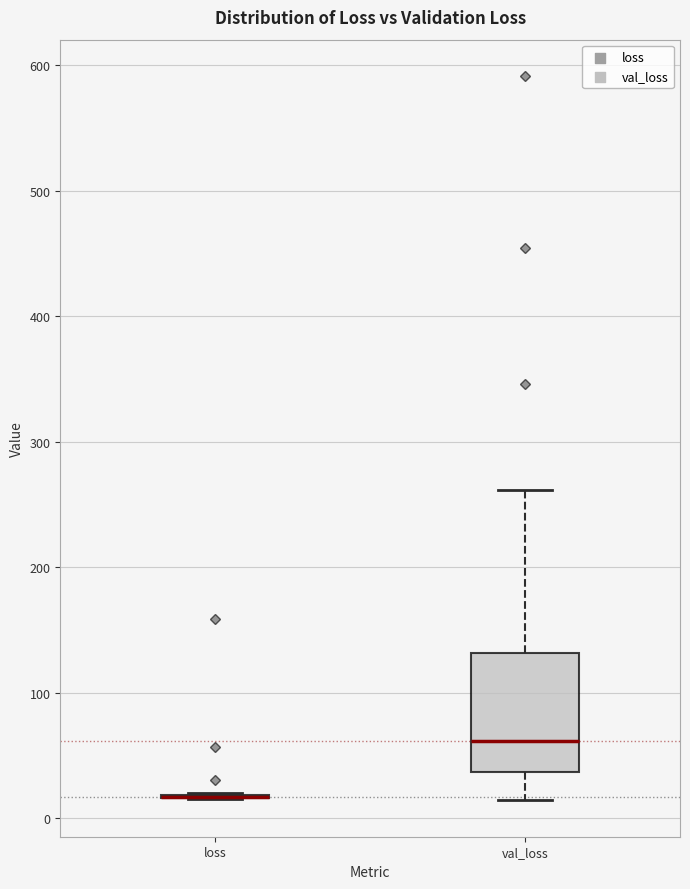

Comparing the boxes themselves (not the whiskers), which one is the tallest?

val_loss